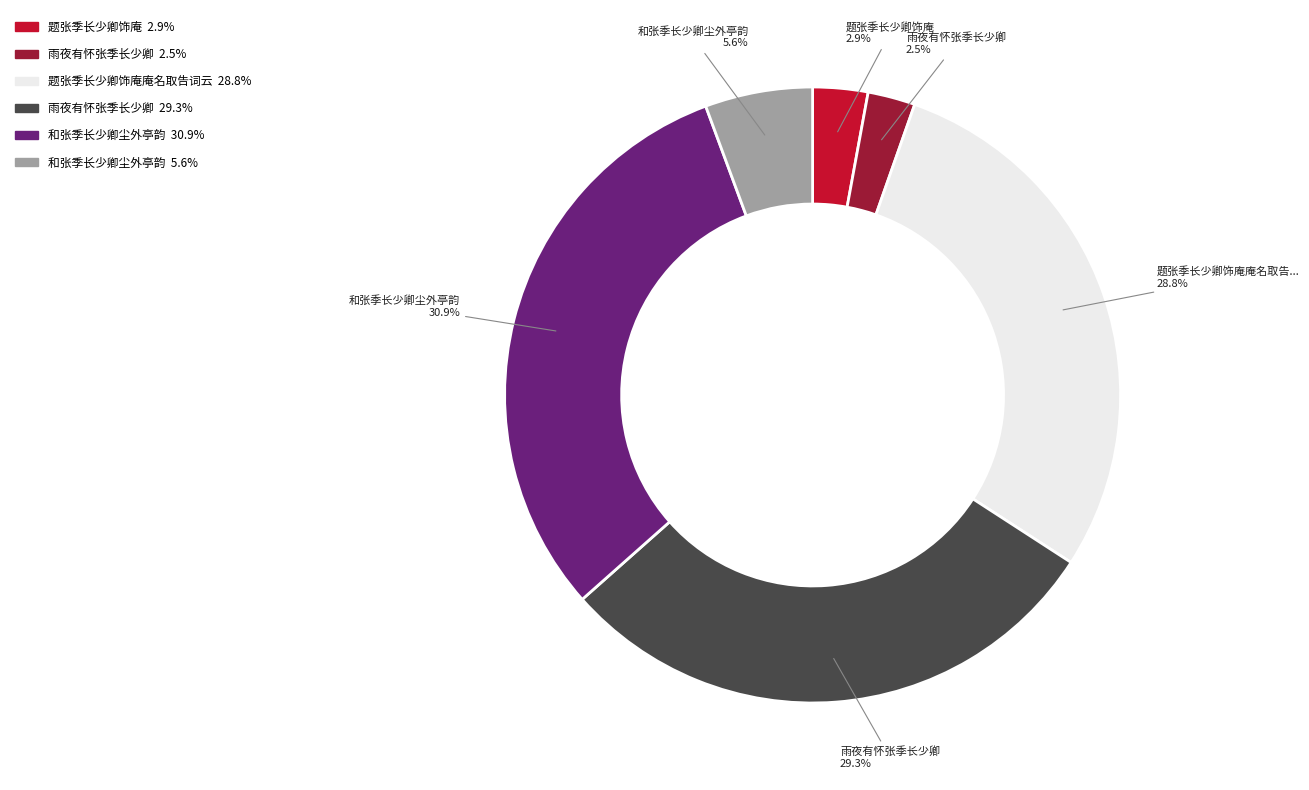

How many segments does this pie chart have?

6